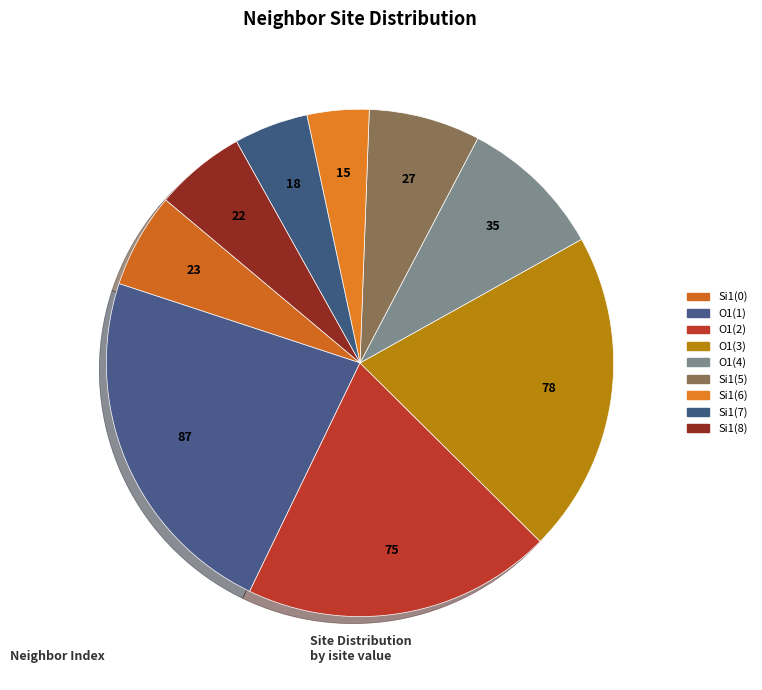

Which slice is the largest?

O1(1)